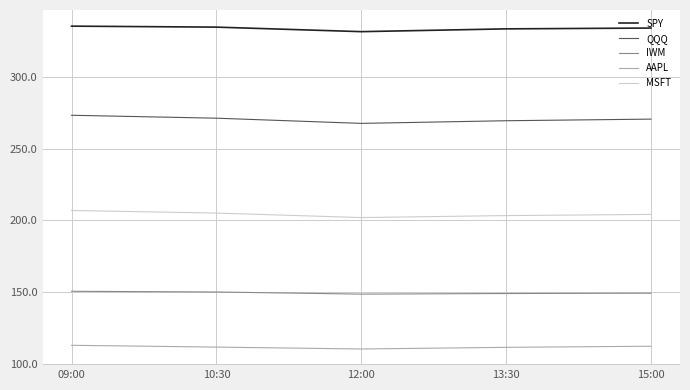

True or false: SPY and IWM intersect in this chart.

False